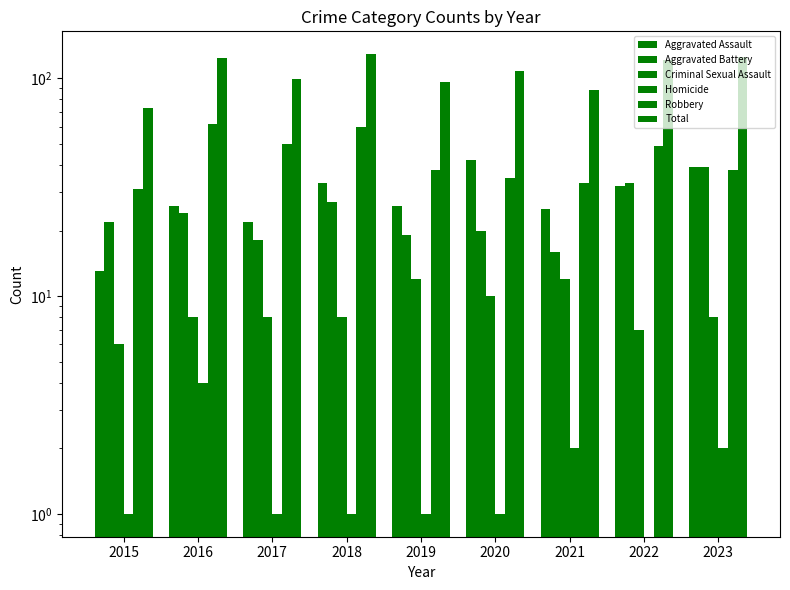

What is the value of the Aggravated Assault bar at the 7th from the left?

25